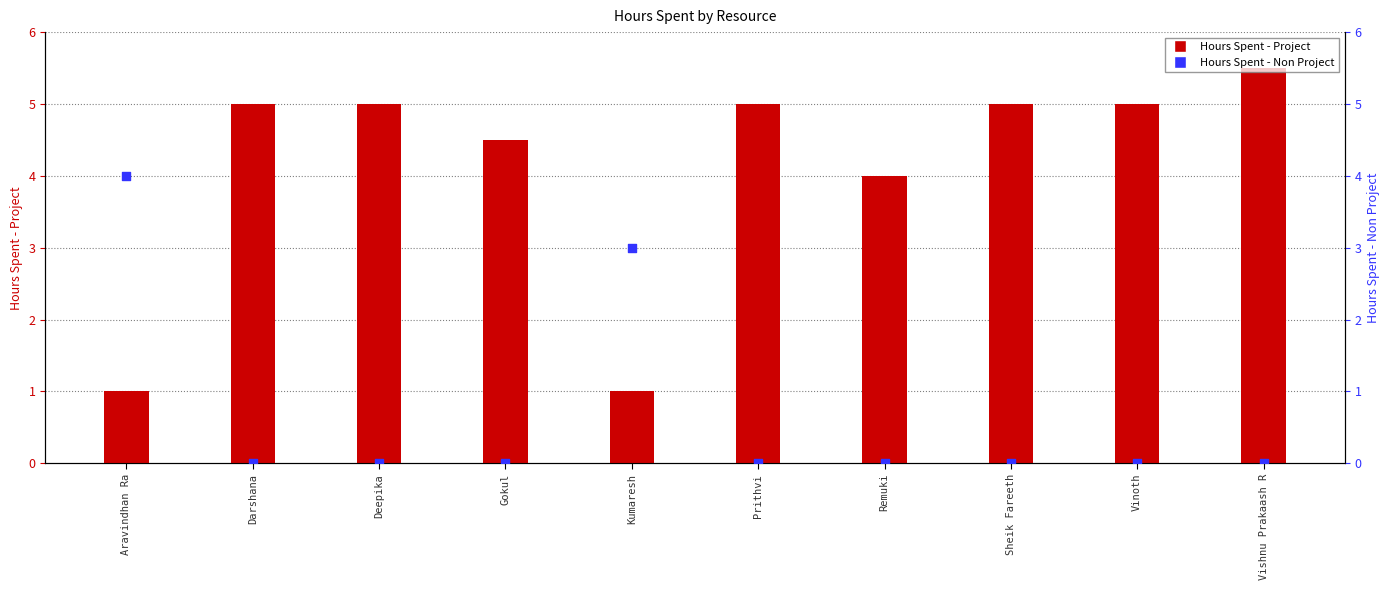

Which series has the largest total across all categories?

Hours Spent - Project